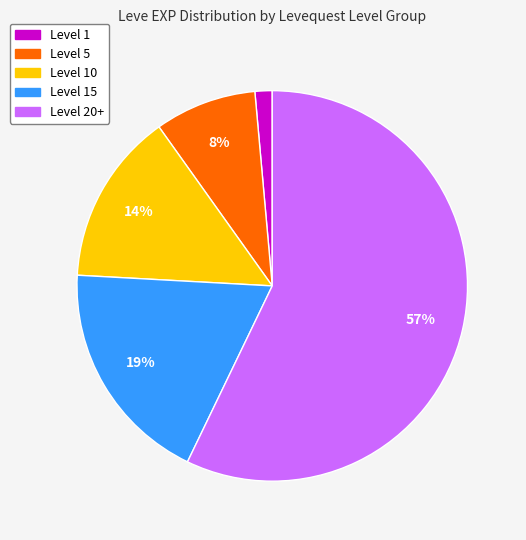

Which slice is the largest?

Level 20+